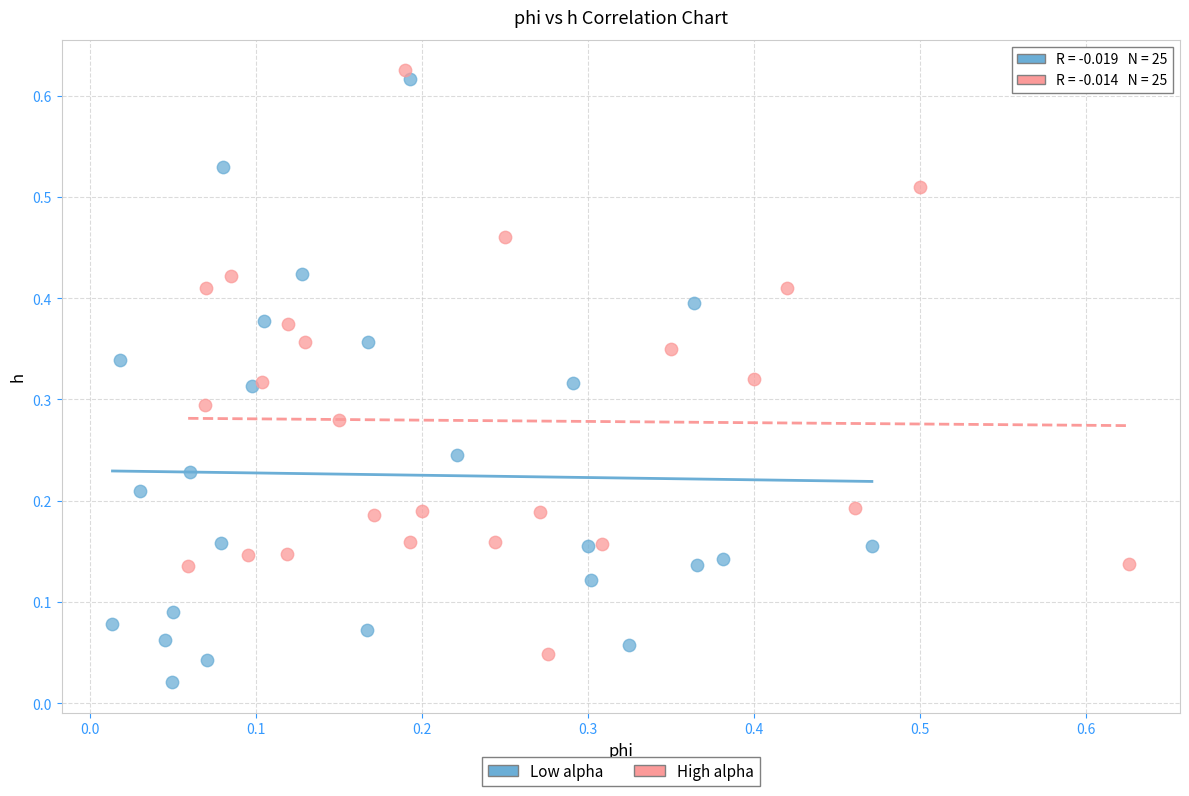

Which series reaches the maximum Y coordinate?

High alpha